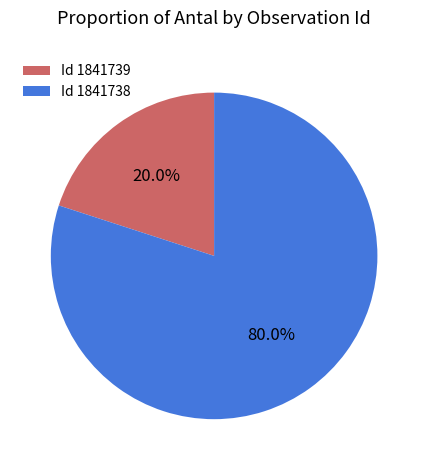

What percentage is NOT represented by Id 1841738?

20.0%